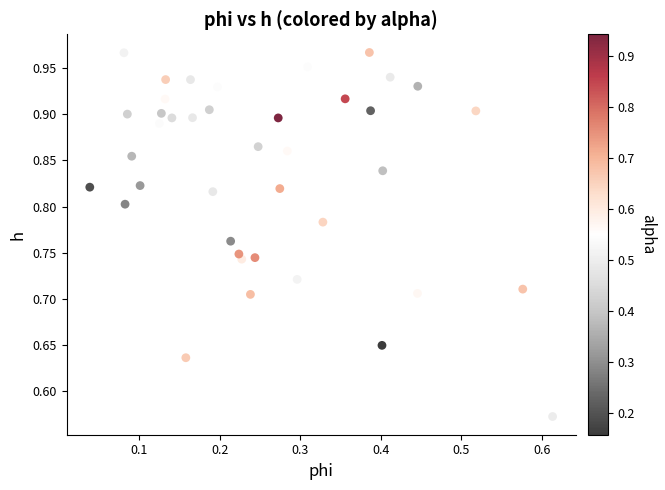

What is the range of Y values (max minus min)?

0.4